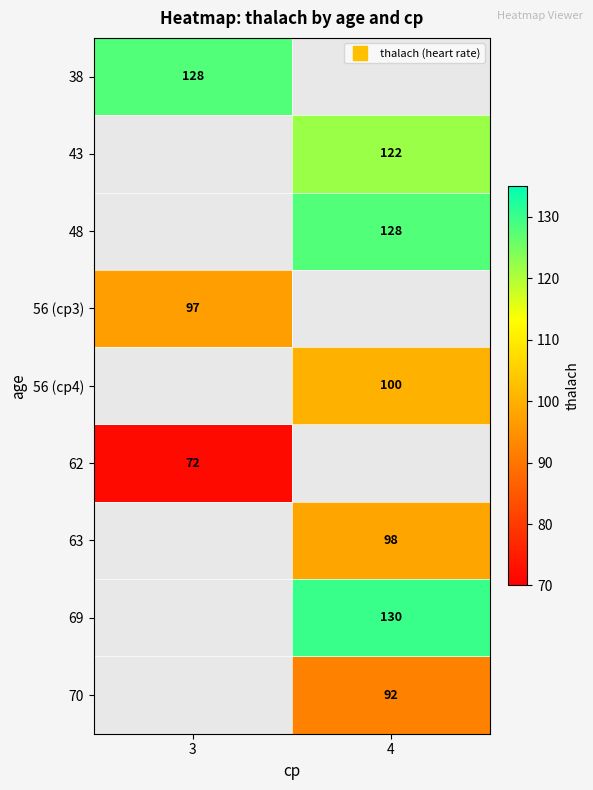

At which label is 62 closest to 72?

3